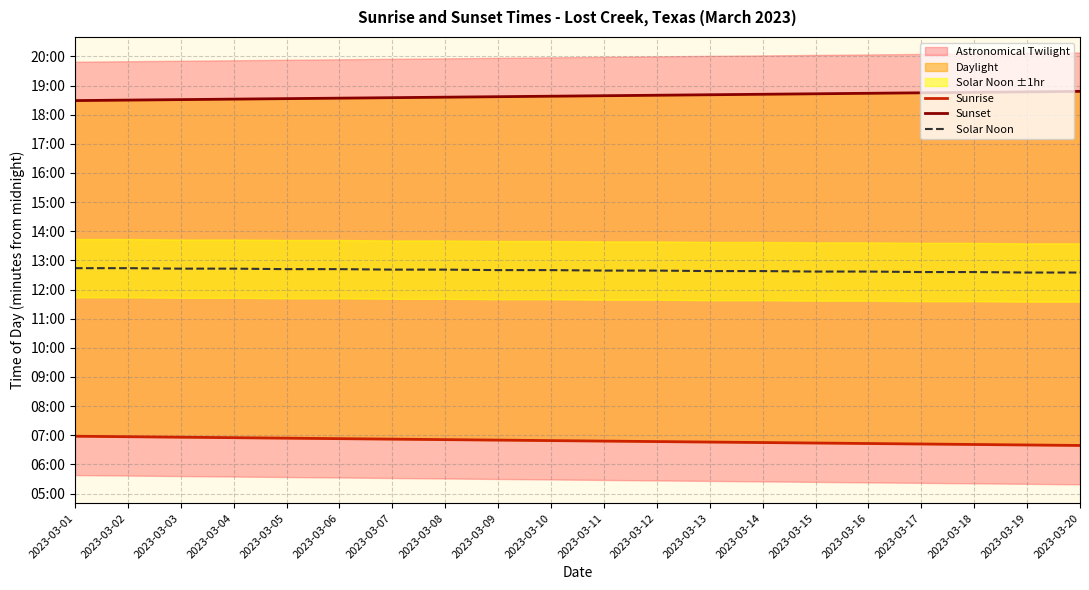

What is the total value across all series at 2023-03-19?

2282